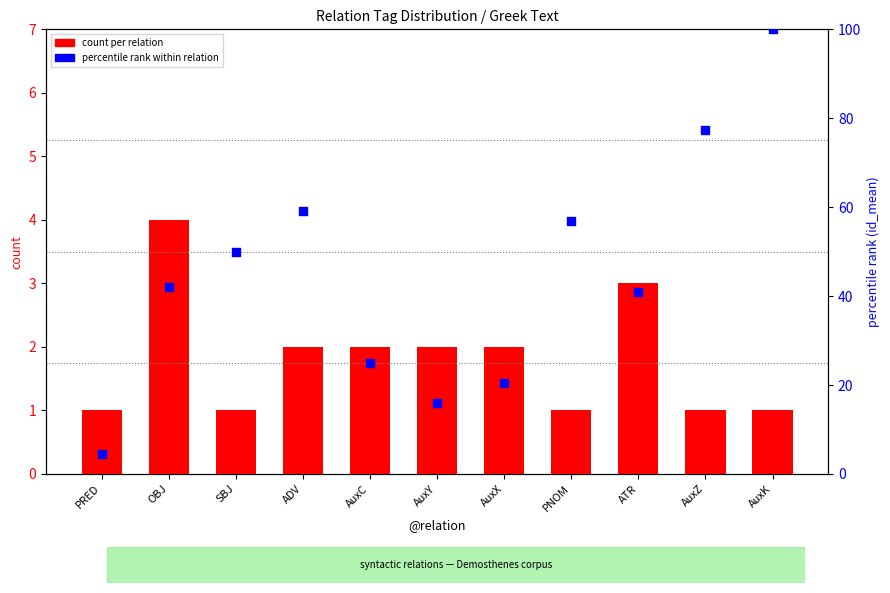

Which series has the largest total across all categories?

percentile rank within relation